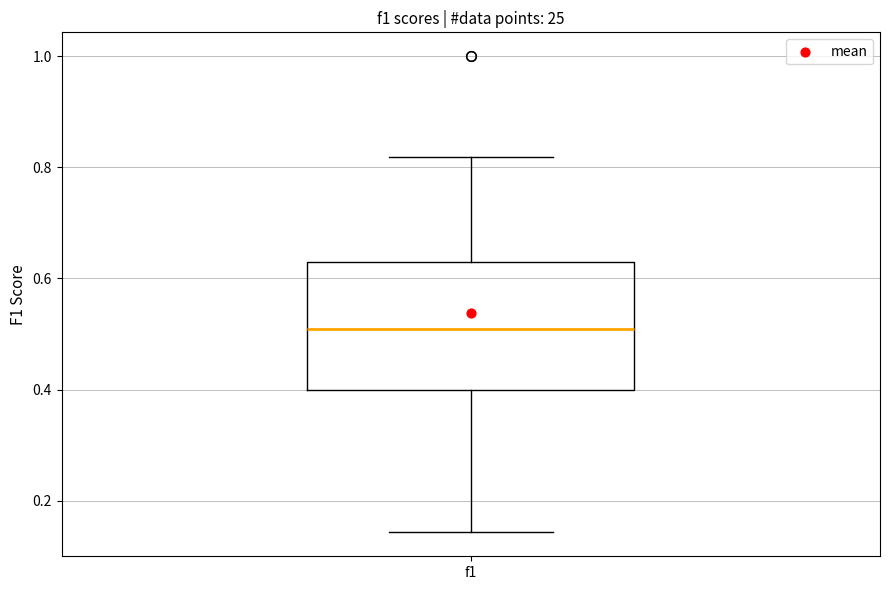

Transcribe this box plot: give where the median line is, the range the box spans, and where the two whiskers end, as read against the y-axis. The values are not printed on the chart, so give them approximately, as read against the axis.

median 0.50, box 0.40 to 0.64, whiskers 0.14 to 0.82